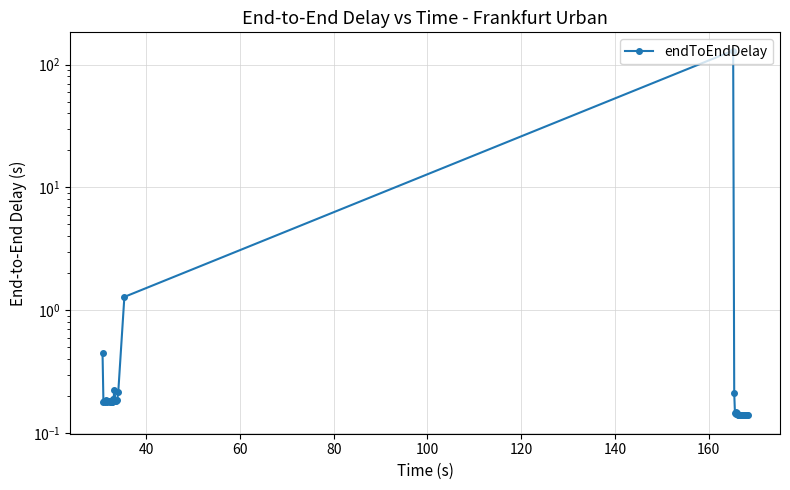

What is the smallest value displayed?

0.1